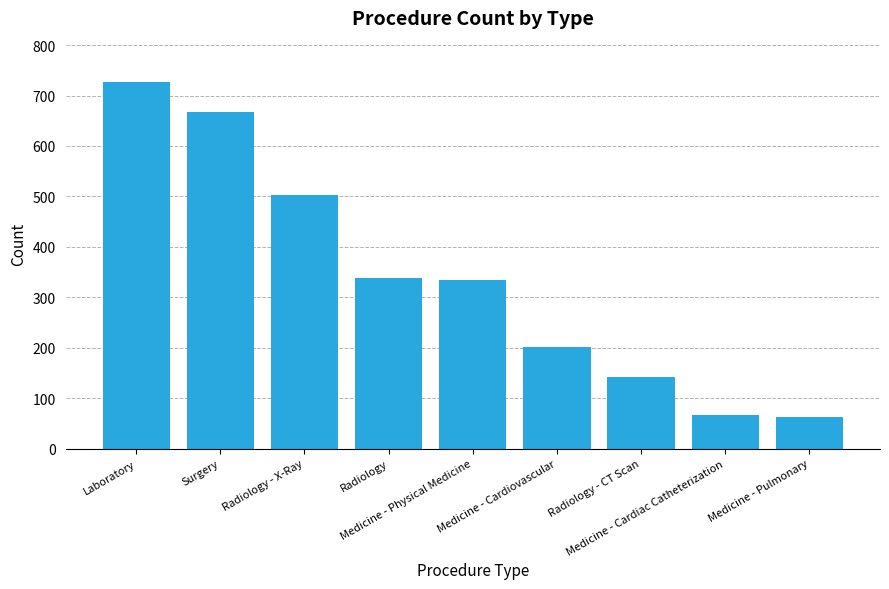

What is the sum of all values?

3042